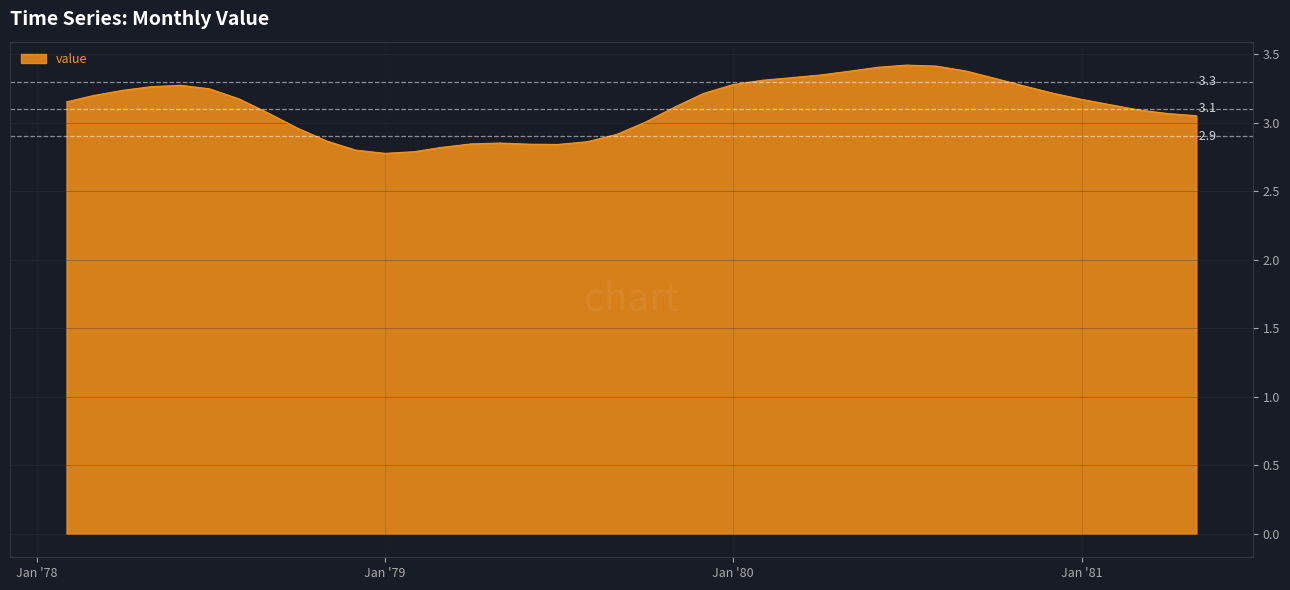

Does the chart have visible grid lines?

Yes